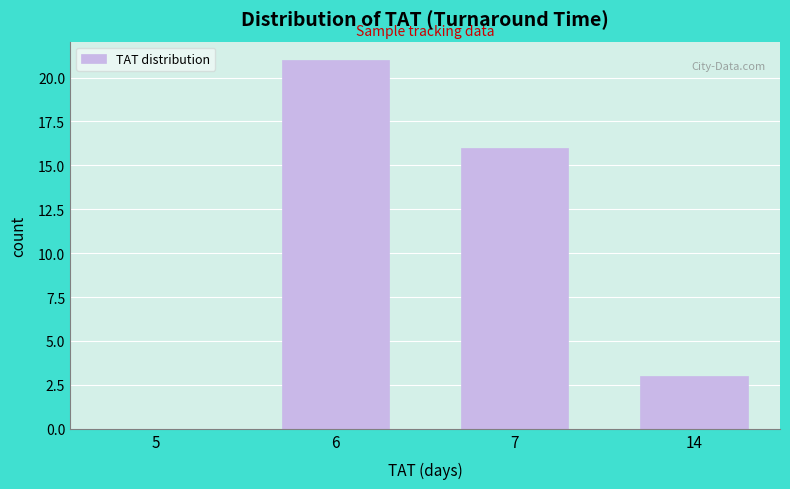

Reading left to right, list all the values displayed in this chart.

5=0	6=21	7=16	14=3